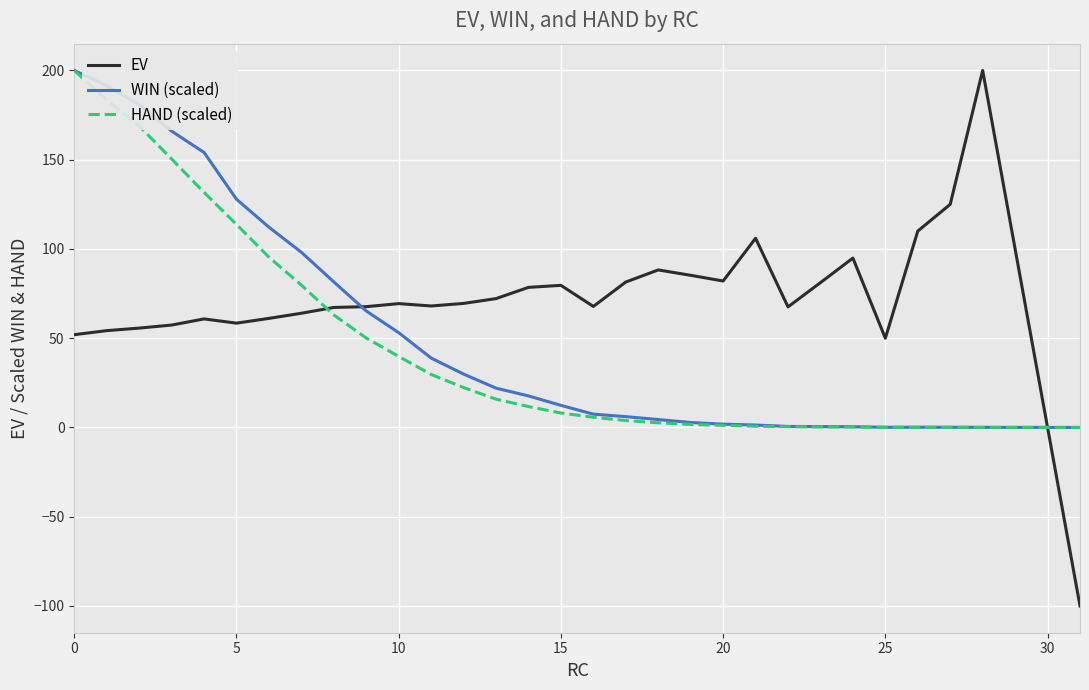

What is the lowest value of the EV series?

-100.0